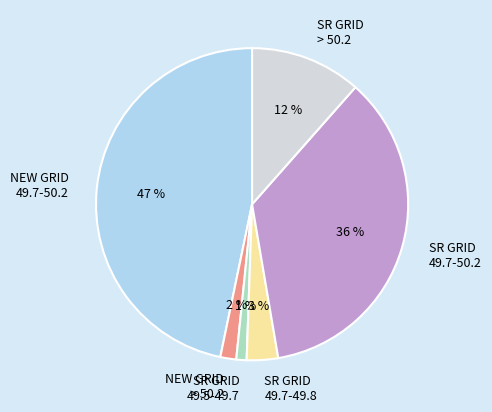

To the nearest percent, what is the difference between the largest and smallest slice percentages?

46%